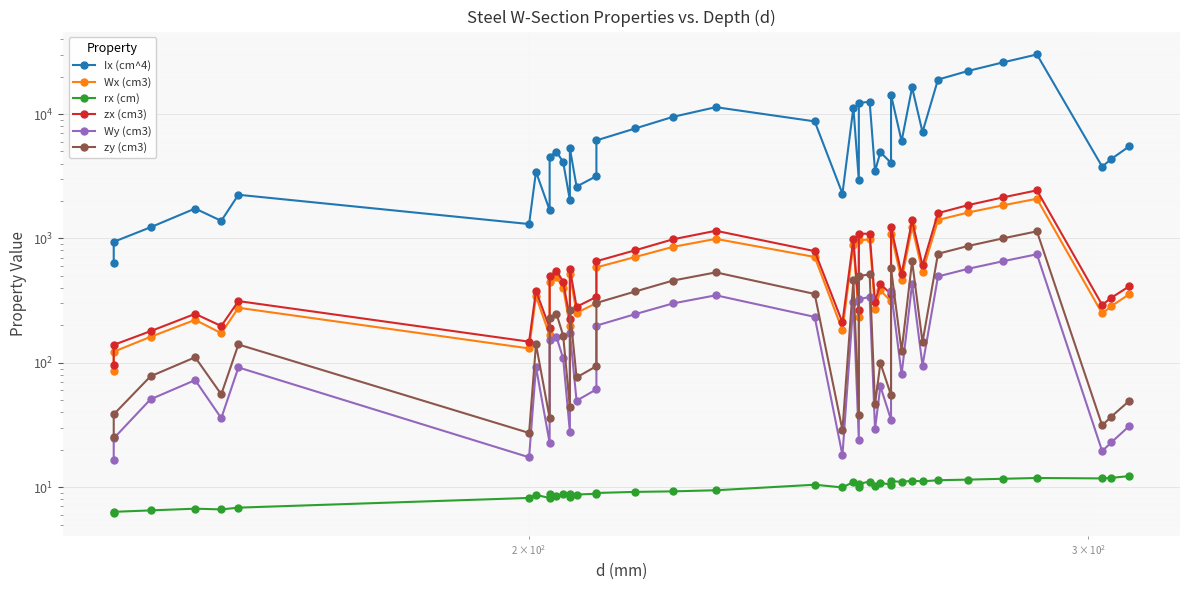

What is the difference between the second highest and minimum values in the Wx (cm3) series?

1760.1